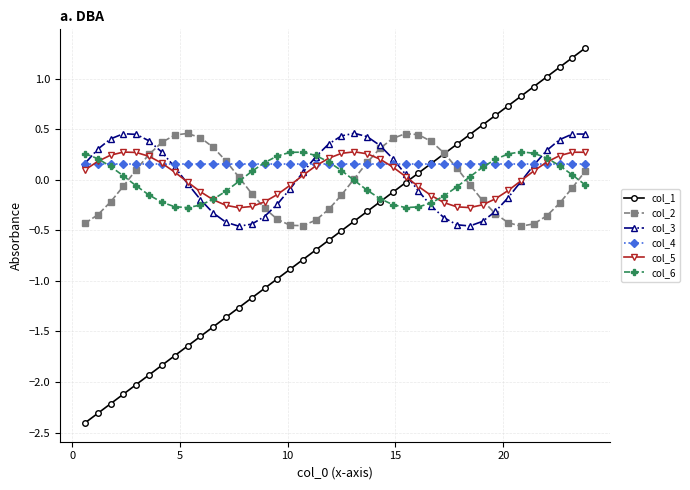

What is the smallest value displayed?

-2.4